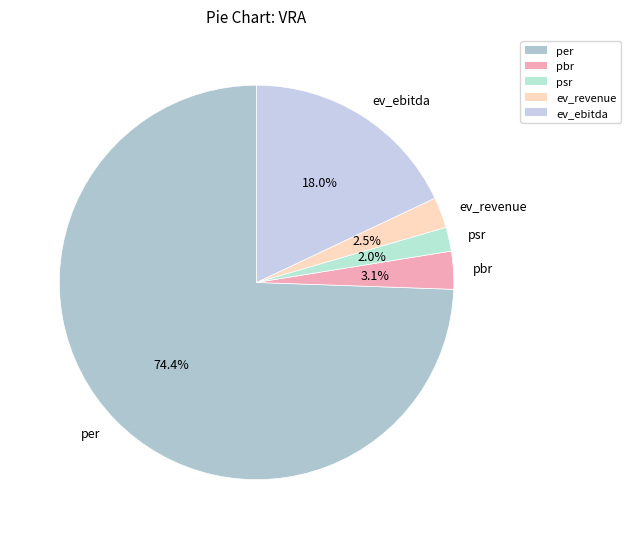

True or false: per accounts for 69% of the total.

False